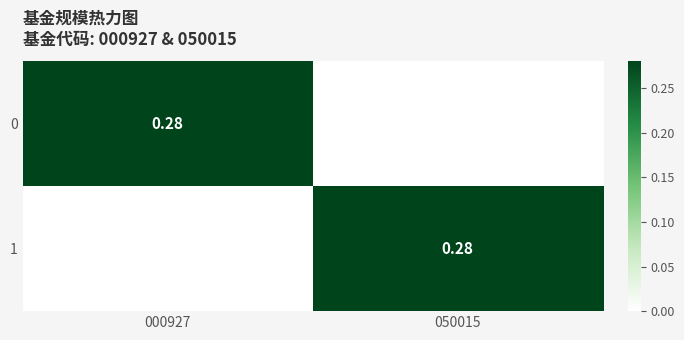

What is the total value across all series at 050015?

0.3